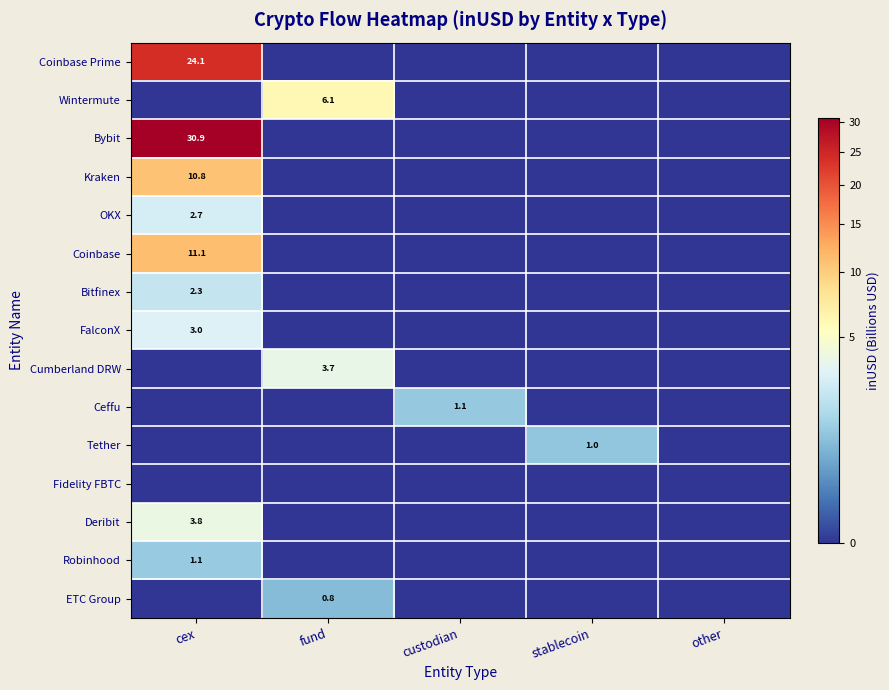

Is it true that OKX equals 2.7 at cex?

True